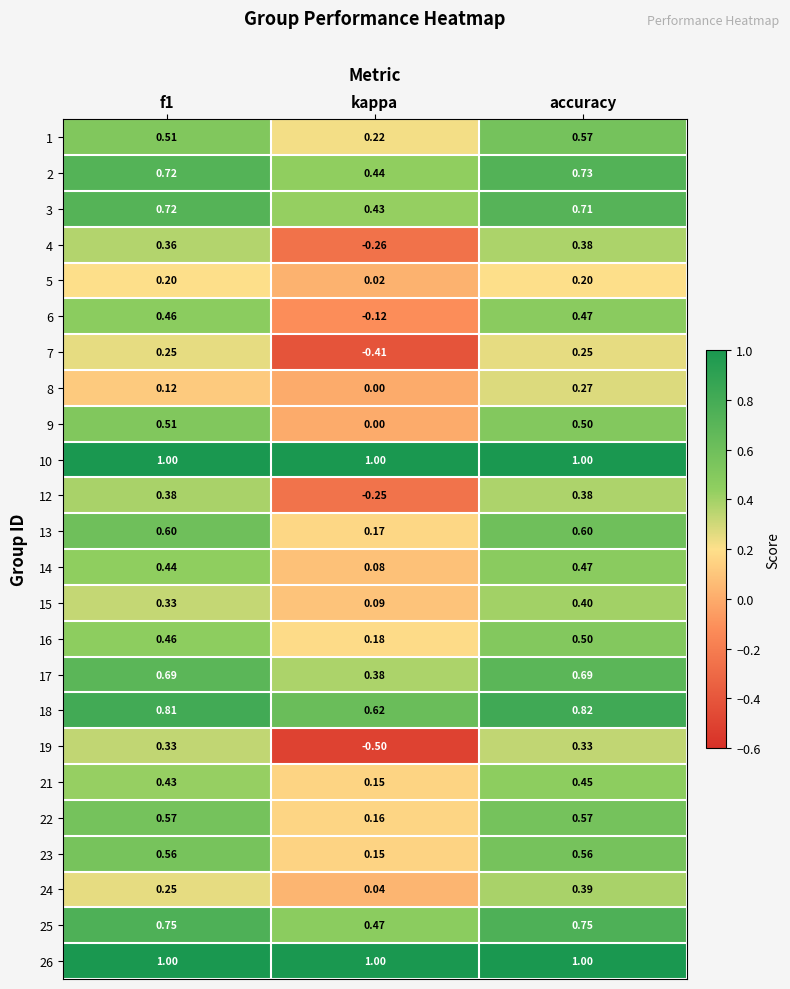

At which category is the sum across all series the highest?

accuracy